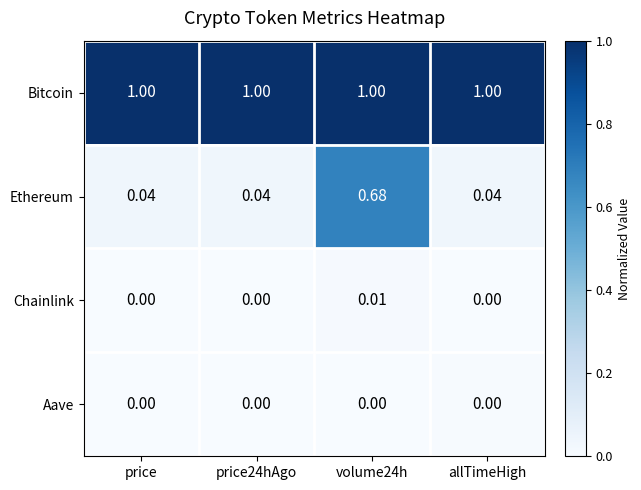

Rank the series by their maximum value, from lowest to highest.

Aave, Chainlink, Ethereum, Bitcoin